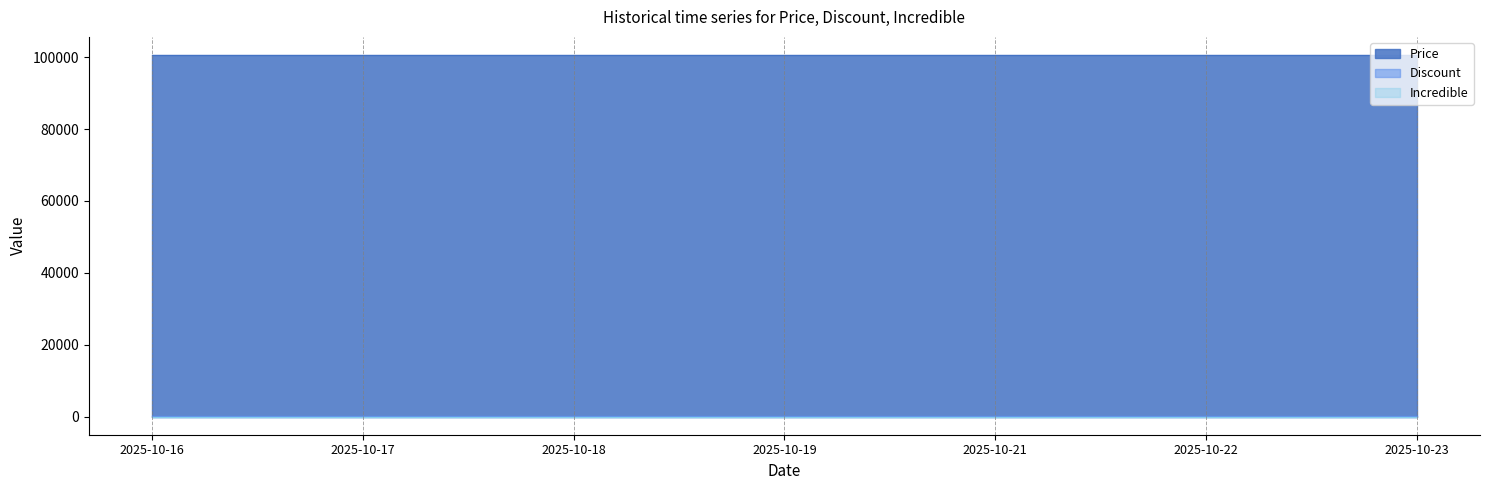

What is the spread (max minus min) of values at 2025-10-16?

100600